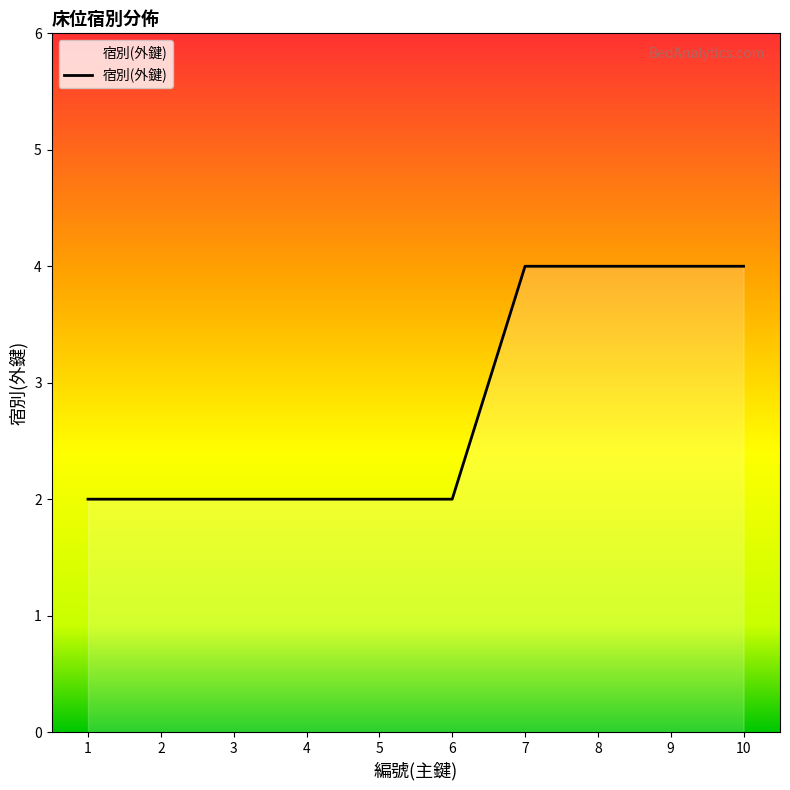

Reading left to right, what are all the values shown in this chart?

2	2	2	2	2	2	4	4	4	4